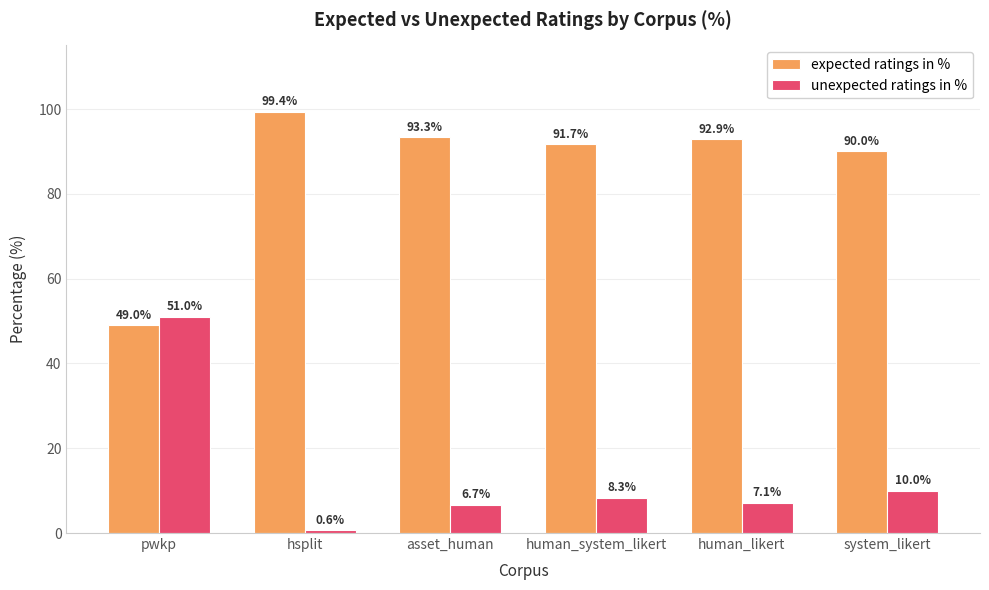

What is the label of the 1st bar from the left?

pwkp